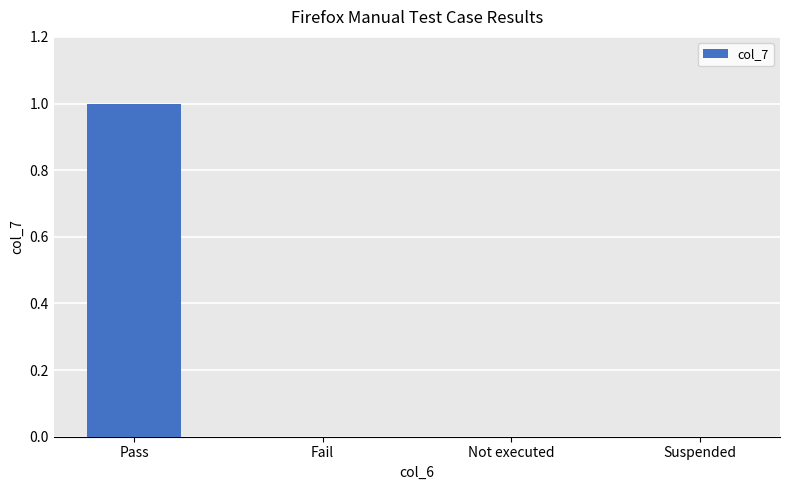

Which has a higher value, Pass or Fail?

Pass